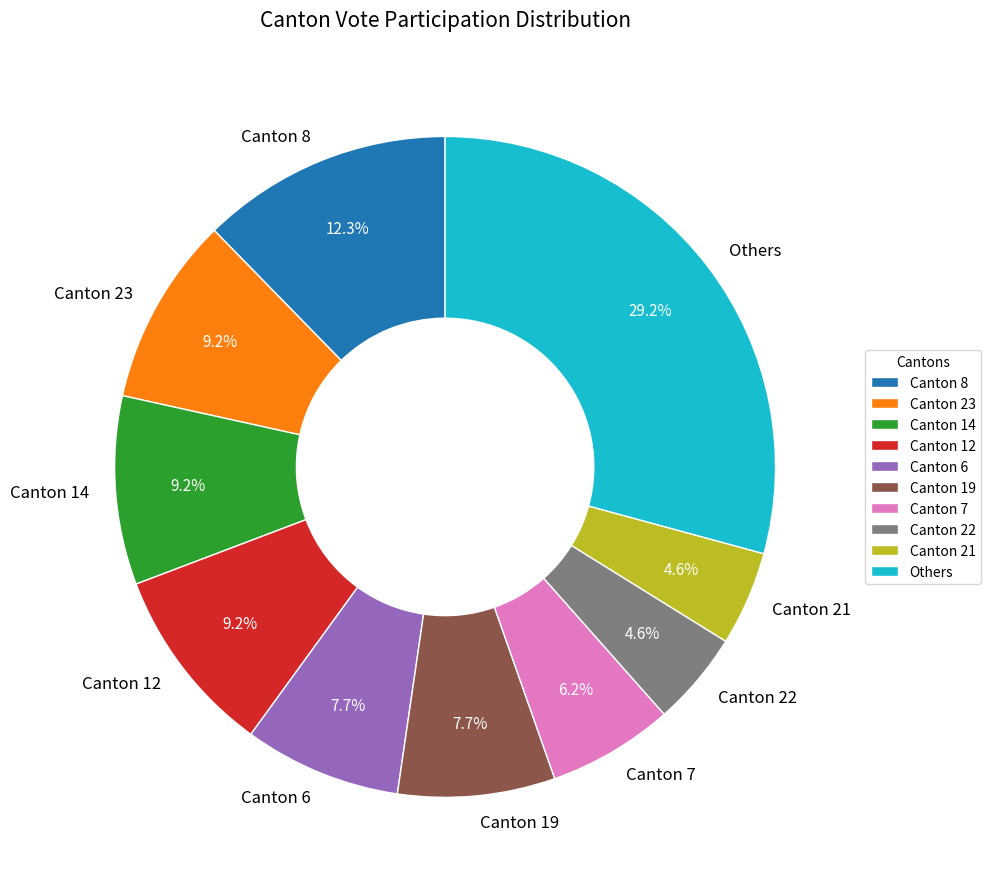

To the nearest percent, what is the average slice percentage?

10%